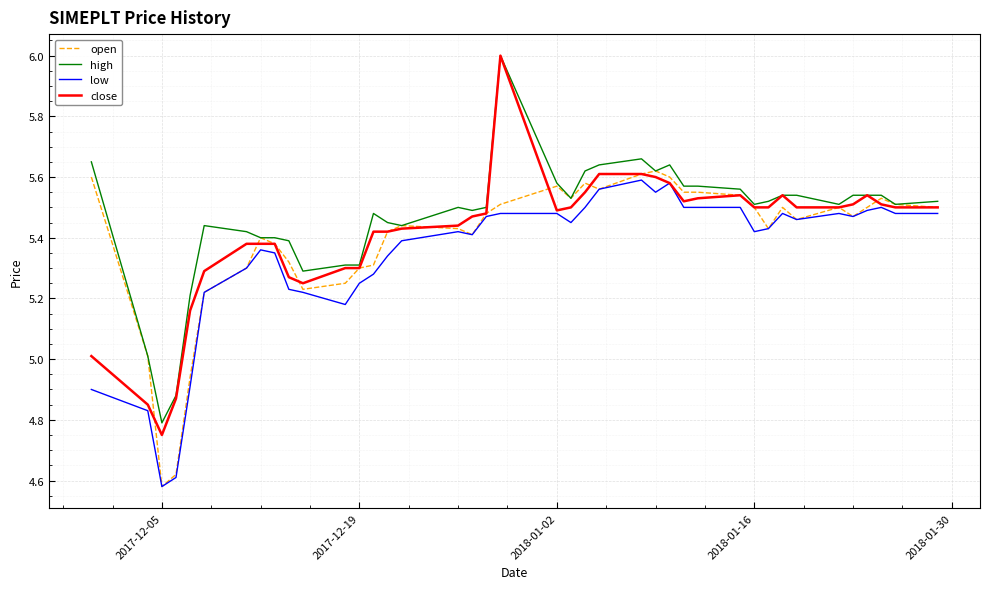

Which series has the largest range (max minus min)?

close